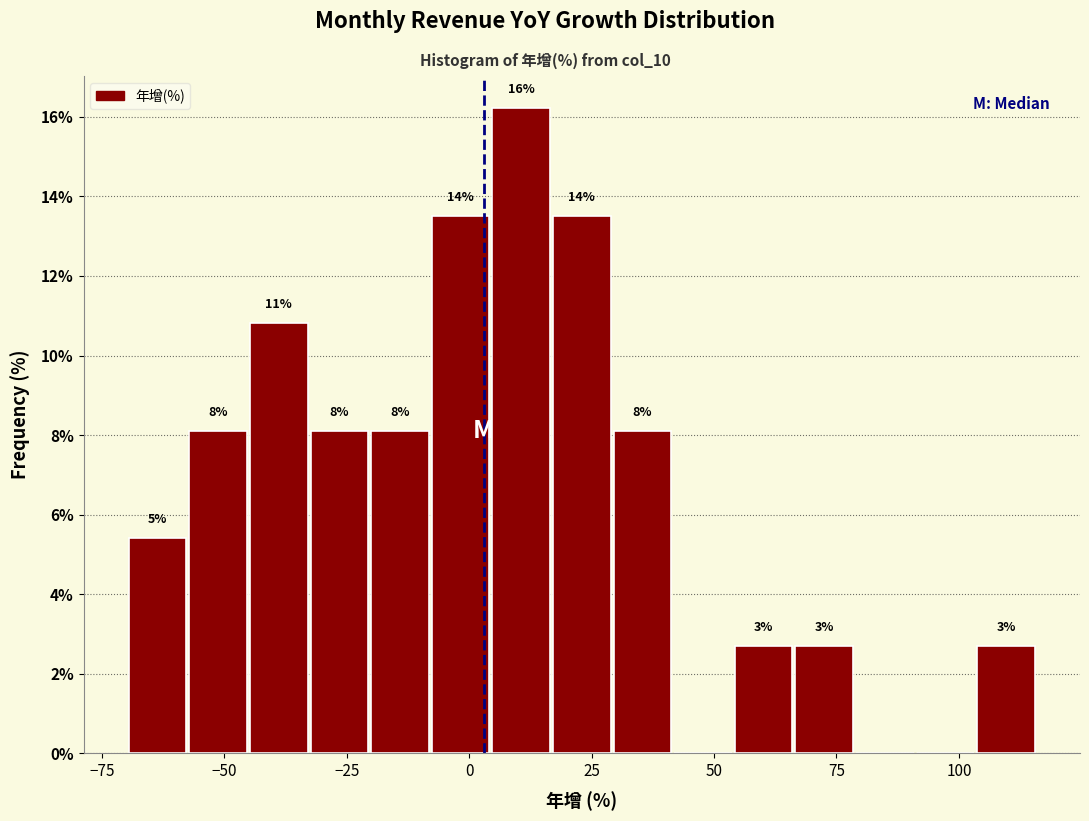

Read against the x-axis, roughly where is the centre of the tallest bar?

10